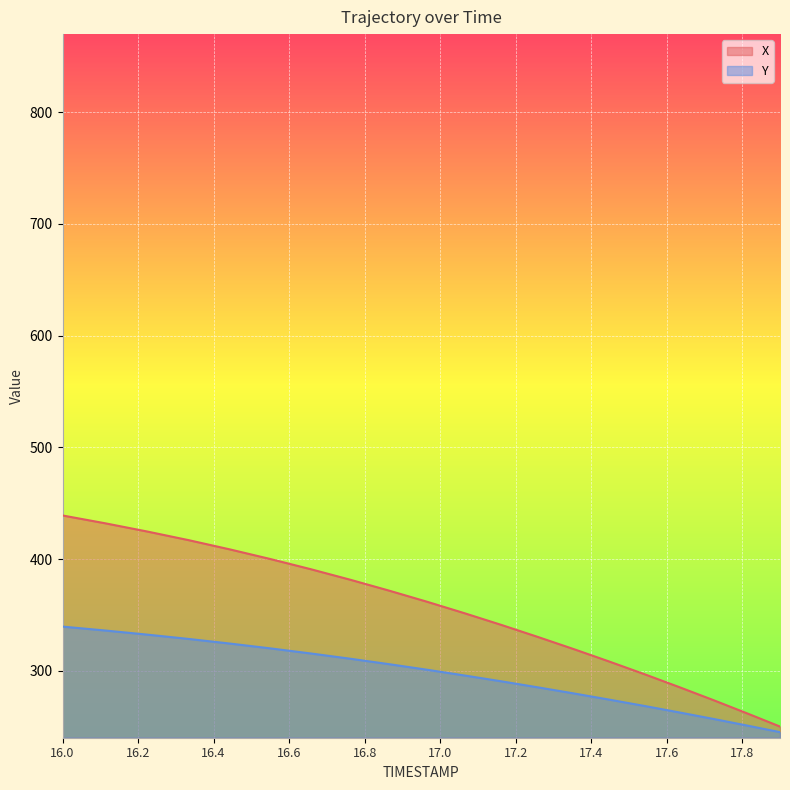

Where does the X series first go above 361?

17.0